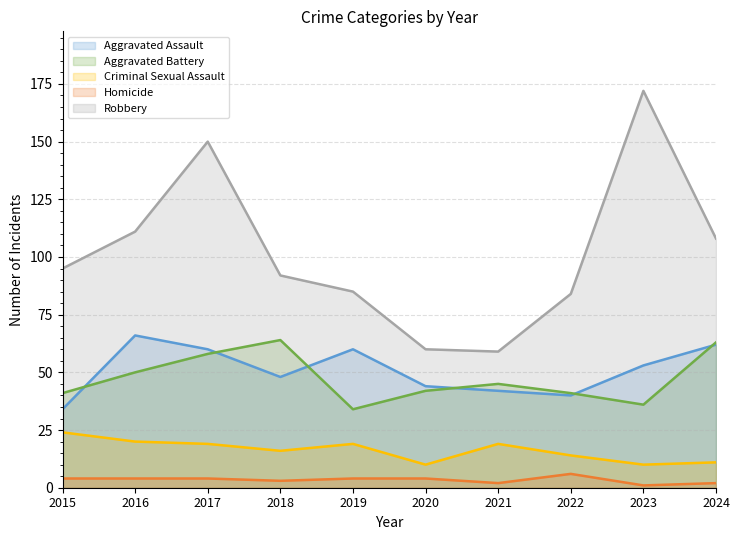

Which series has the widest spread of values?

Robbery